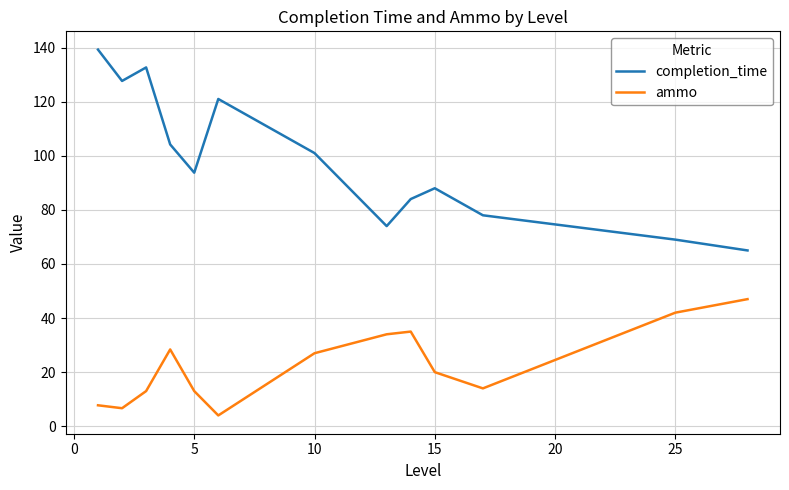

What are all the series names shown in the legend?

completion_time, ammo